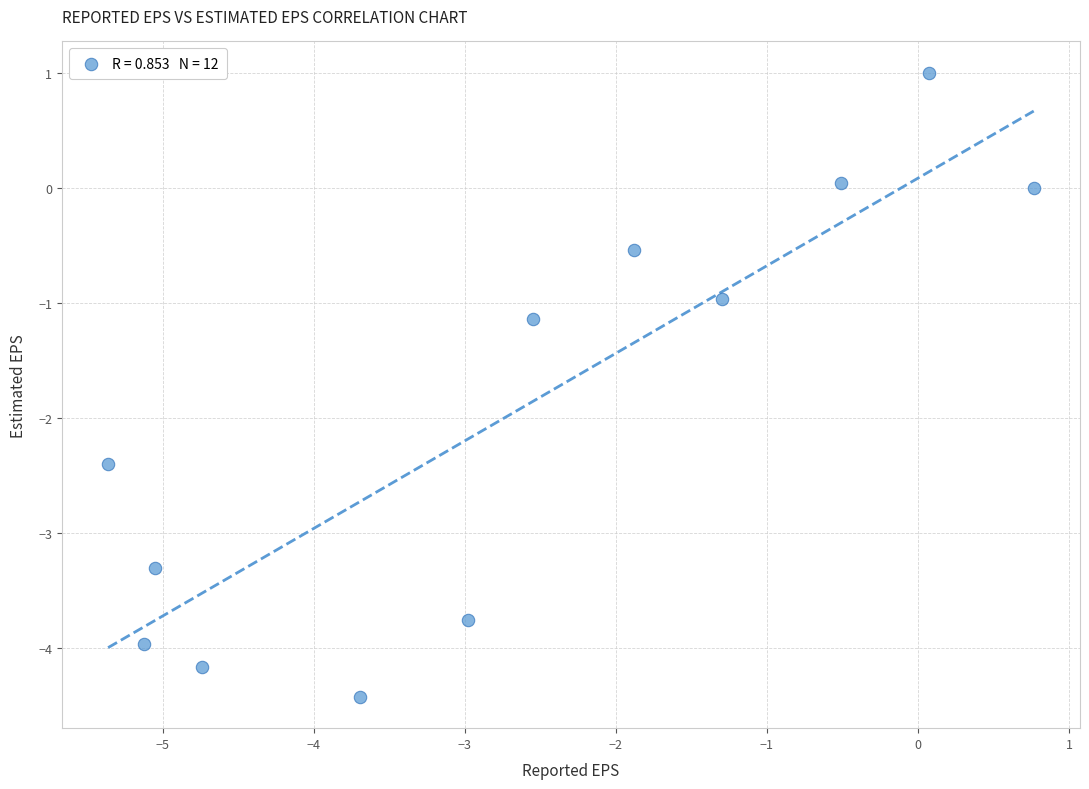

What is the average Y value?

-2.0